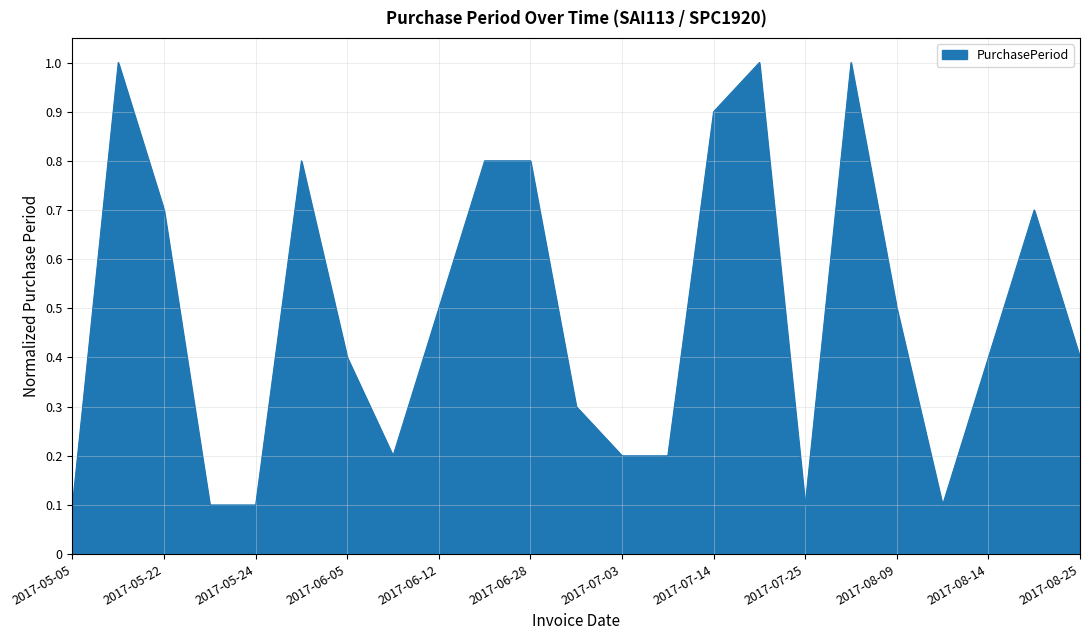

What is the greatest value displayed?

1.0